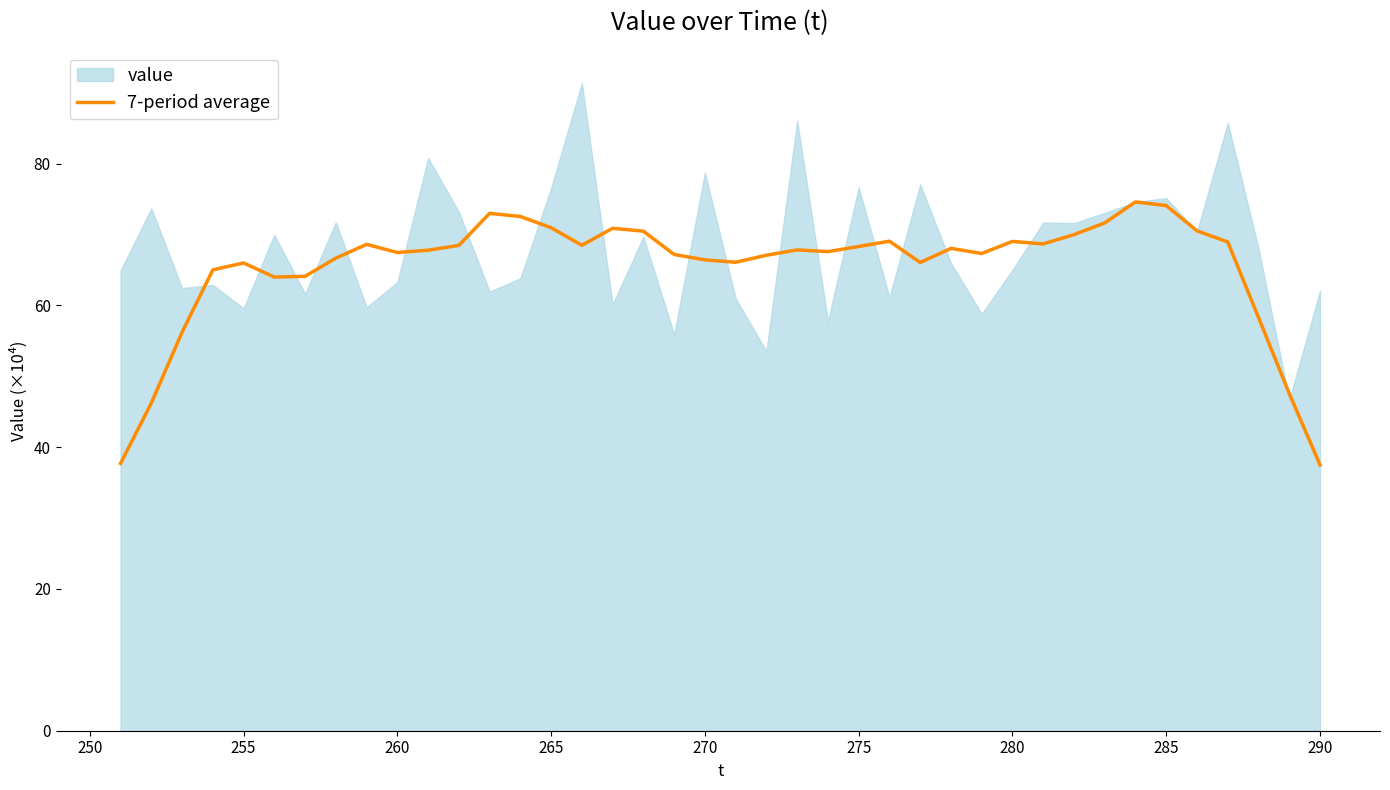

What is the minimum value for 7-period average?

37.5